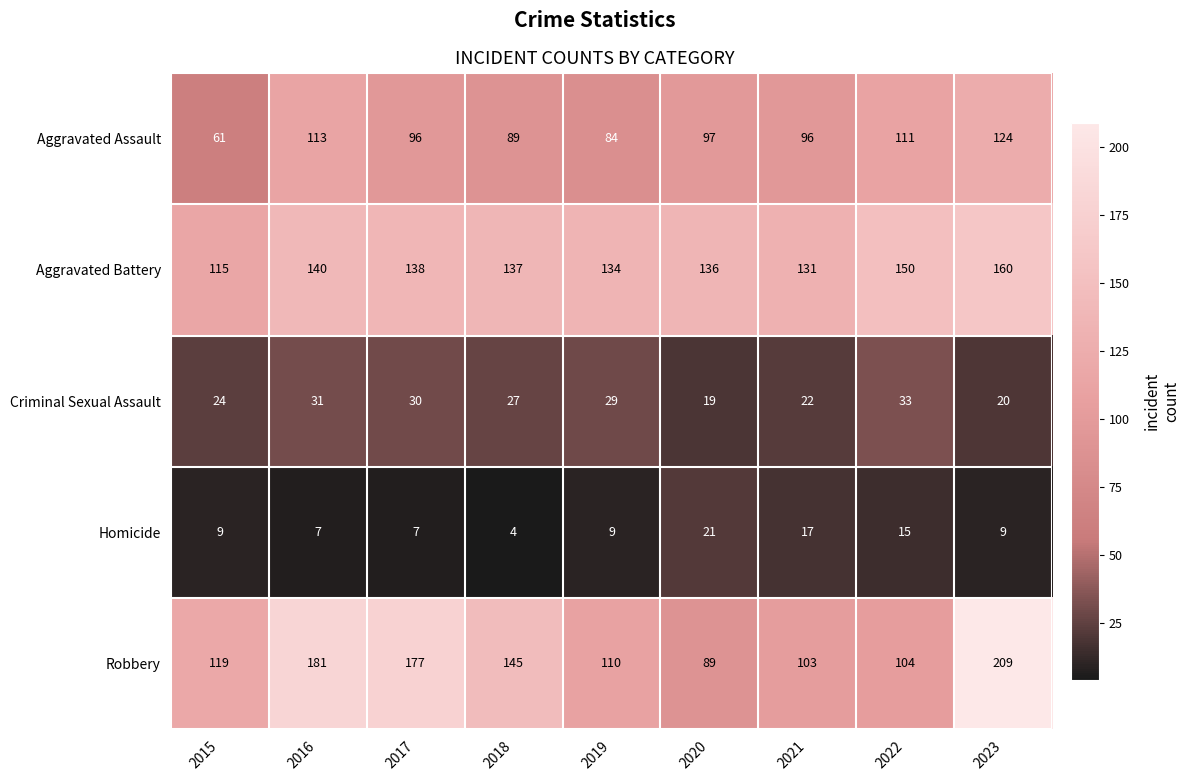

What is the average value of the Aggravated Assault series?

97